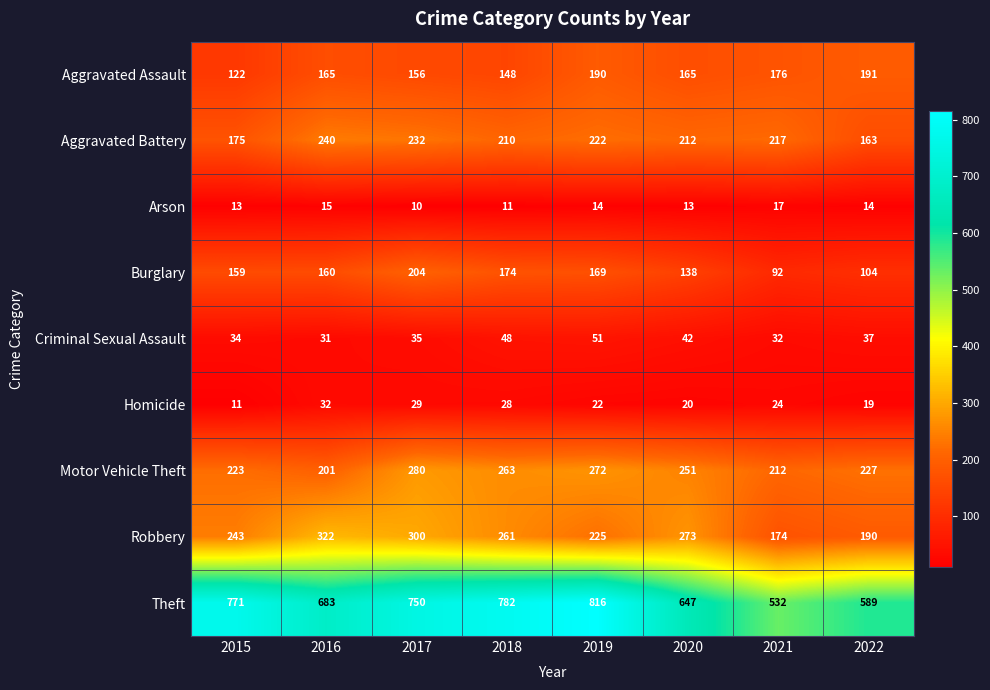

Rank the series by their maximum value, from lowest to highest.

Arson, Homicide, Criminal Sexual Assault, Aggravated Assault, Burglary, Aggravated Battery, Motor Vehicle Theft, Robbery, Theft